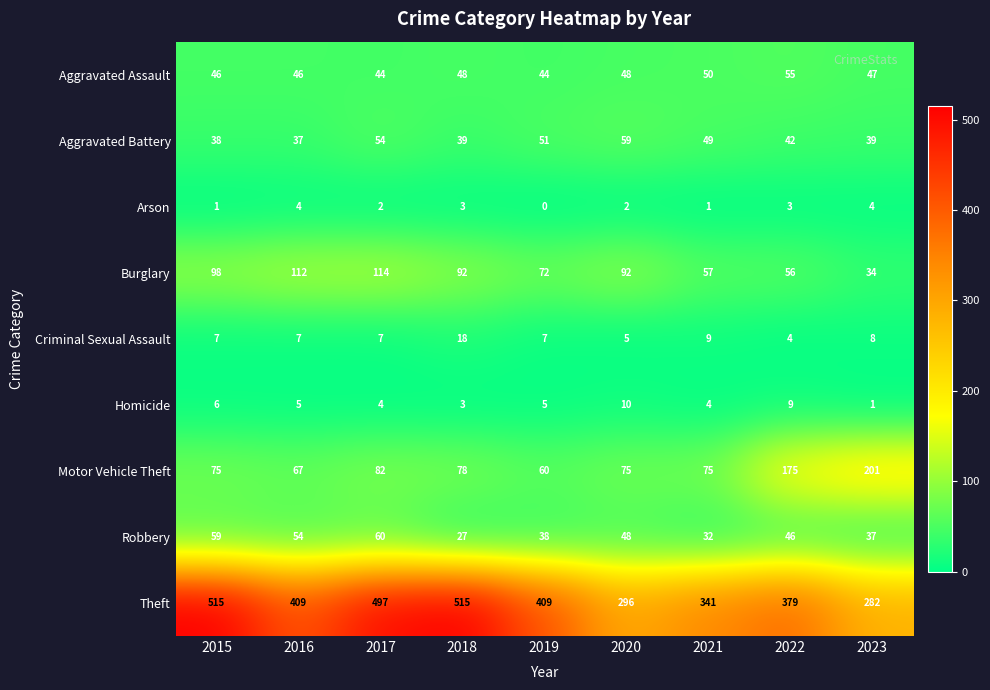

What is the sum of all Homicide values?

47